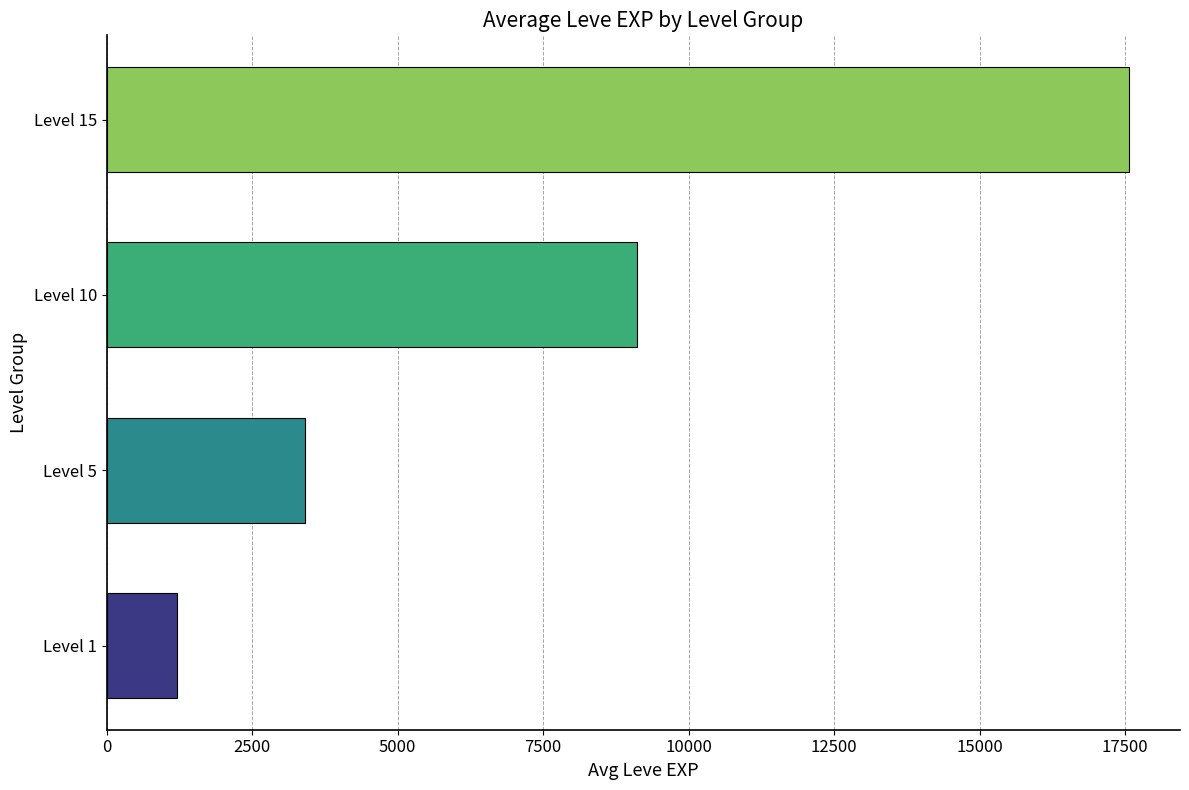

Approximately how many times larger is the value at Level 10 compared to Level 1?

7.5